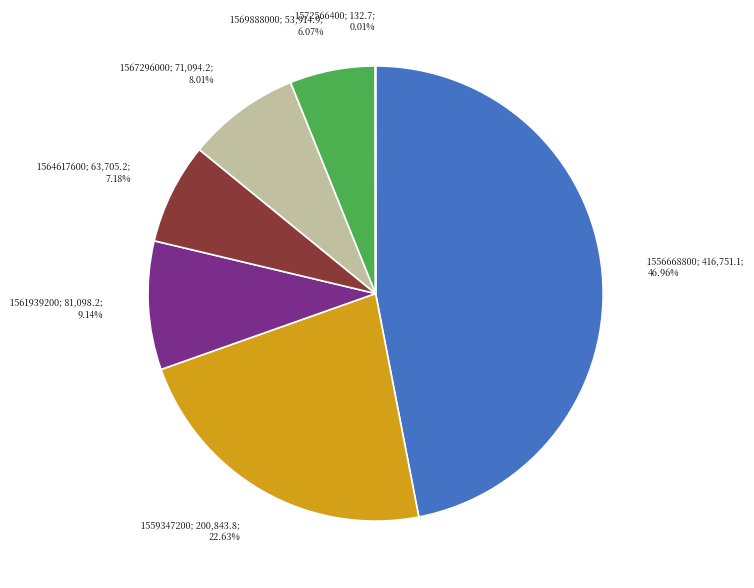

Is there a majority slice in this chart?

No